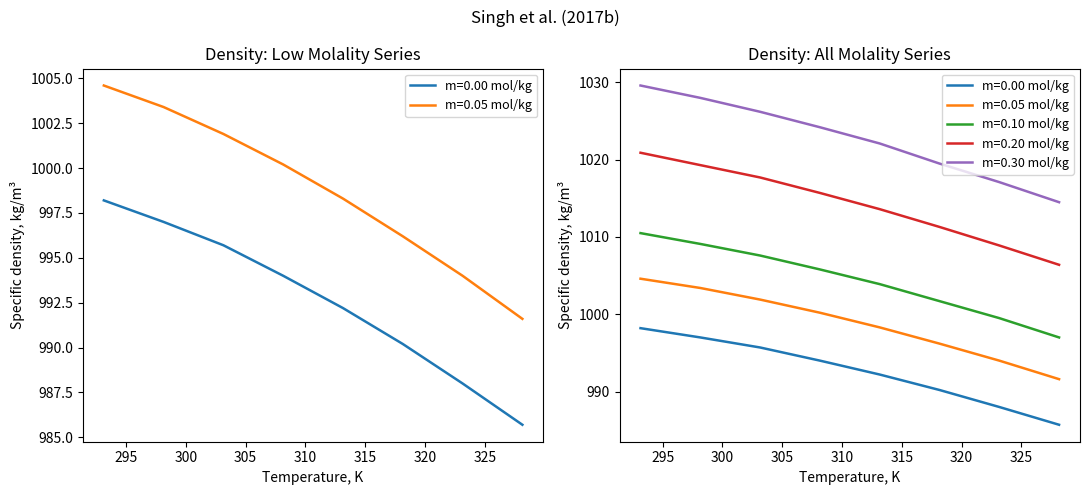

True or false: m=0.10 mol/kg and m=0.30 mol/kg cross at least once.

False